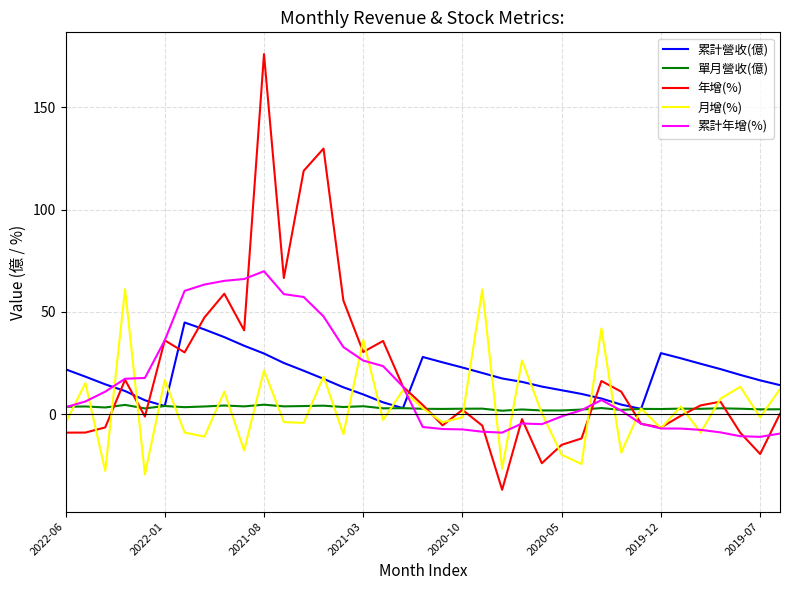

At how many categories does at least one series exceed 6?

36